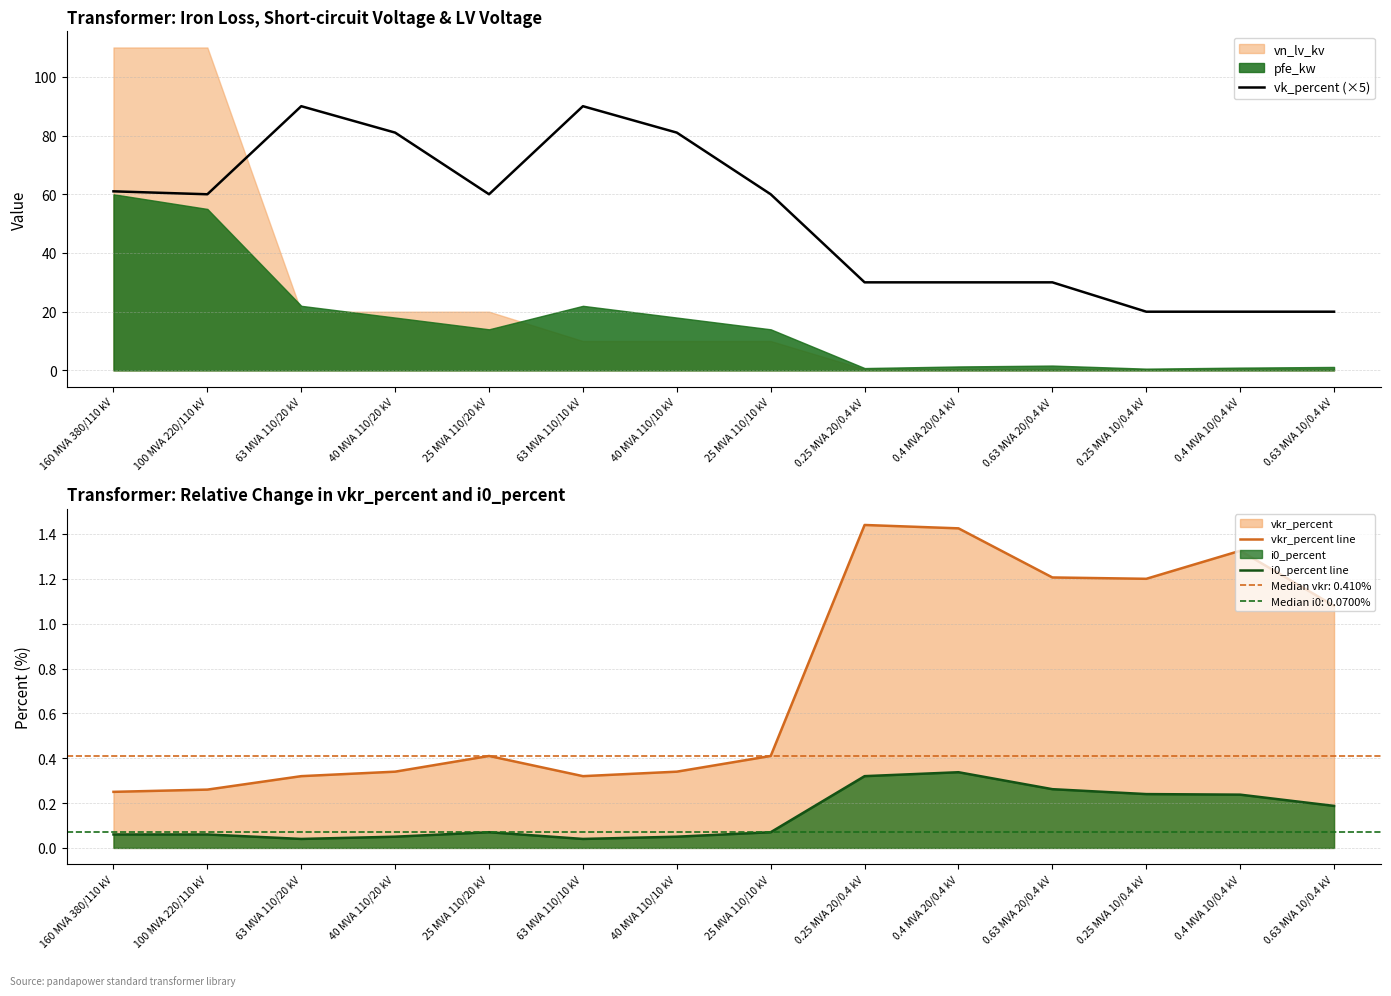

True or false: vk_percent (×5) and i0_percent line intersect in this chart.

False